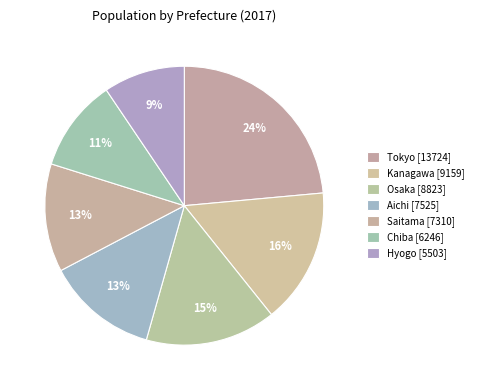

Which category has the biggest portion of the pie?

Tokyo